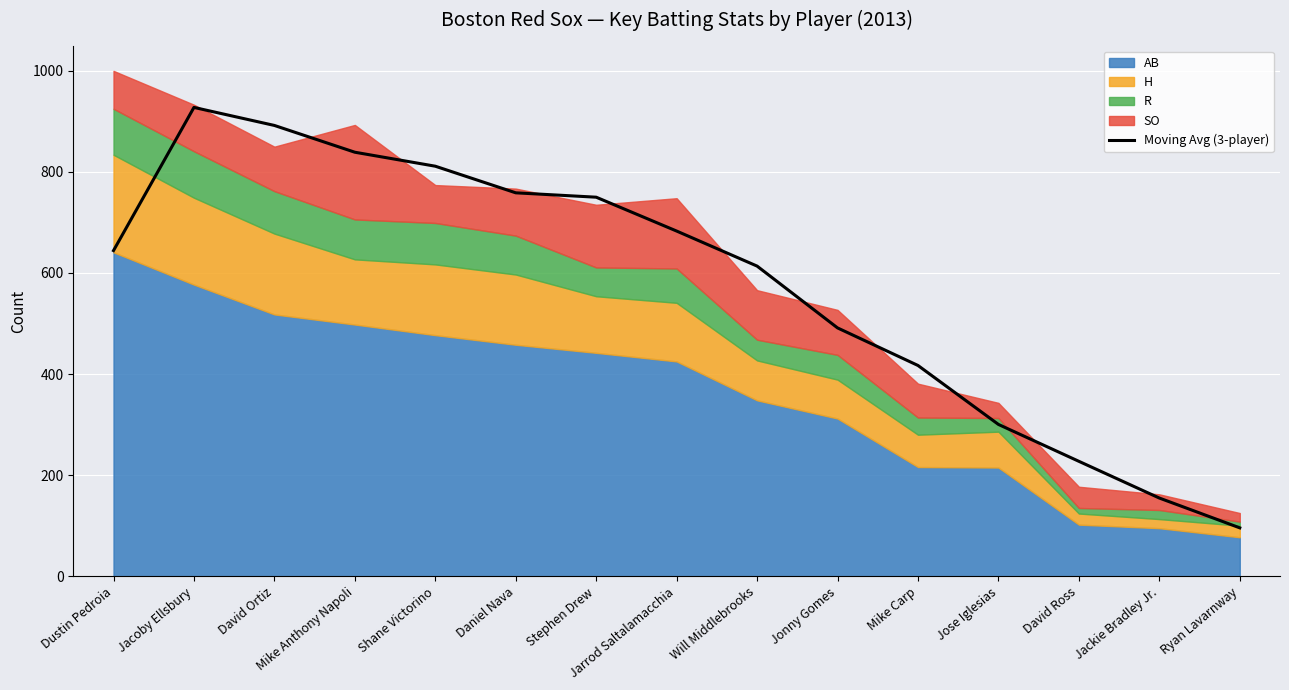

True or false: the data shows 44.6 at Jackie Bradley Jr..

False